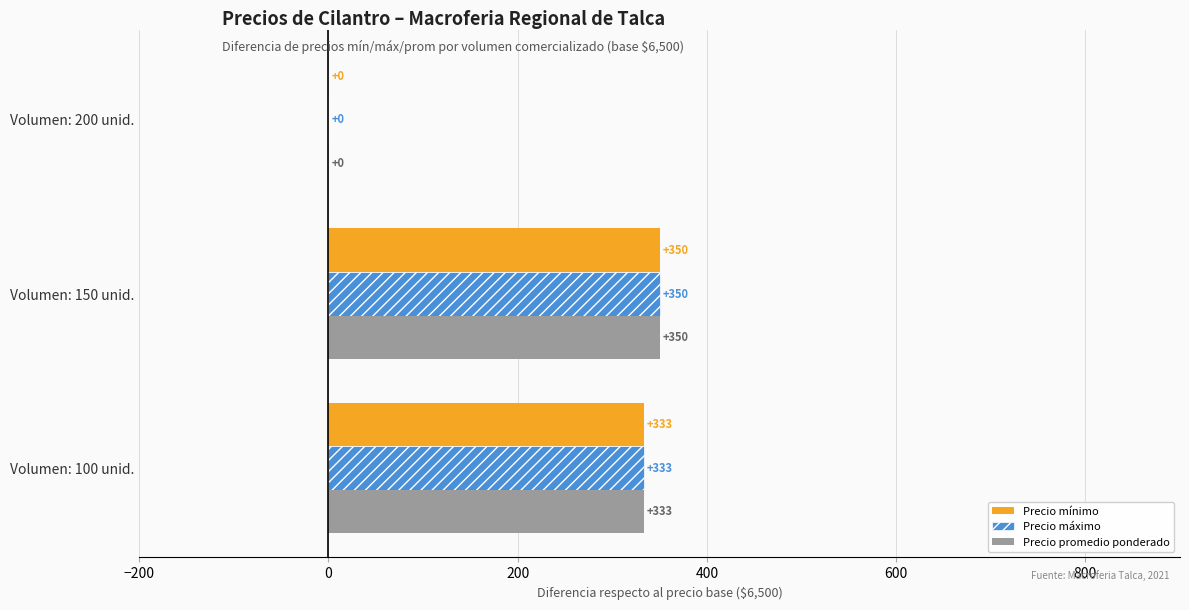

The value of Precio máximo at Volumen: 200 unid. is 0. True or false?

True